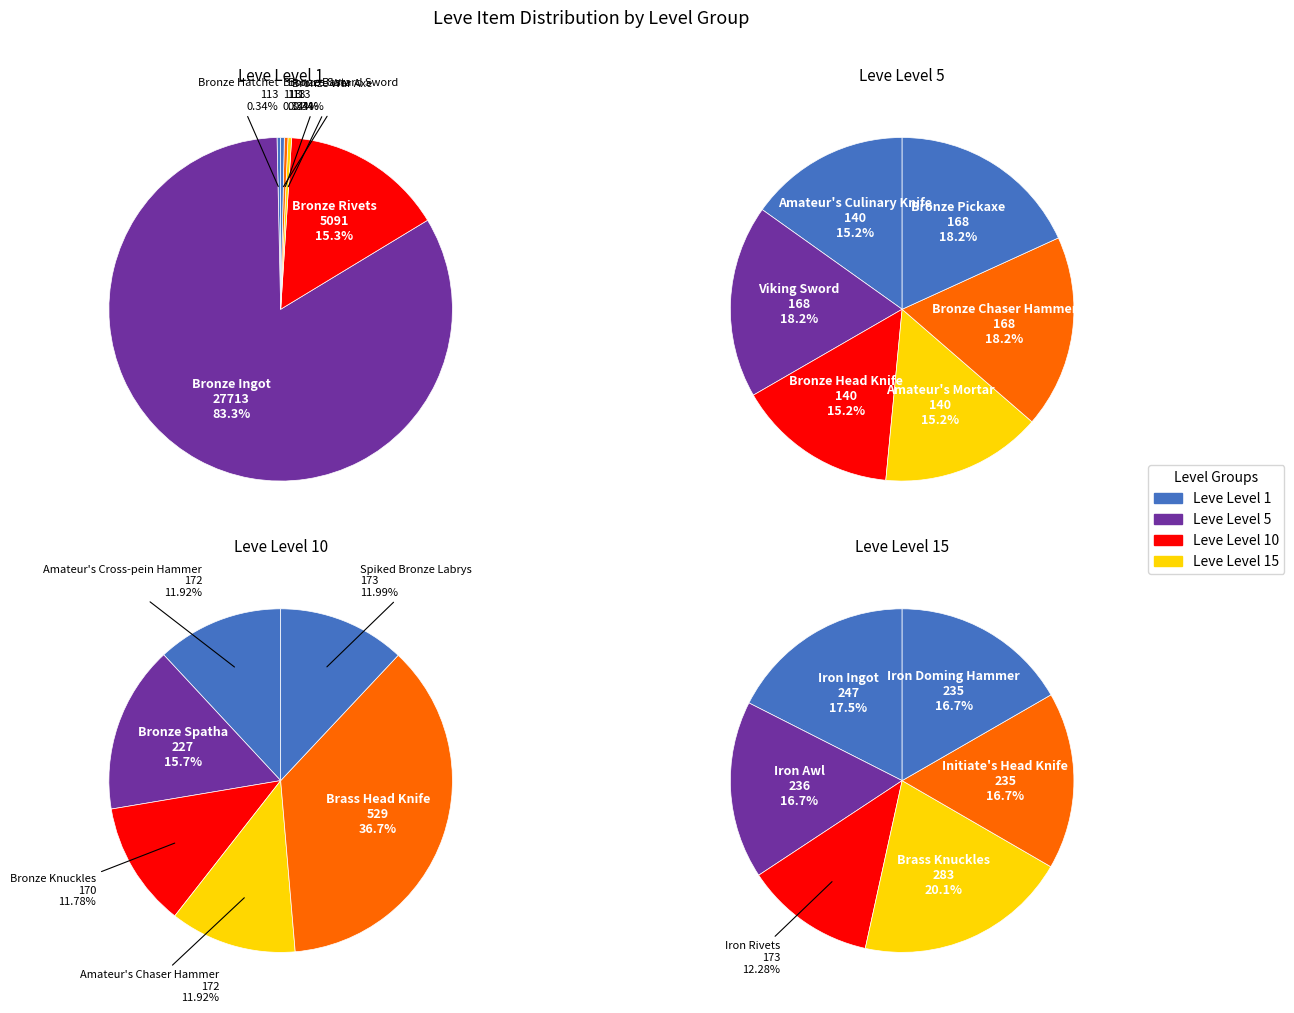

Count the number of slices in the pie.

6